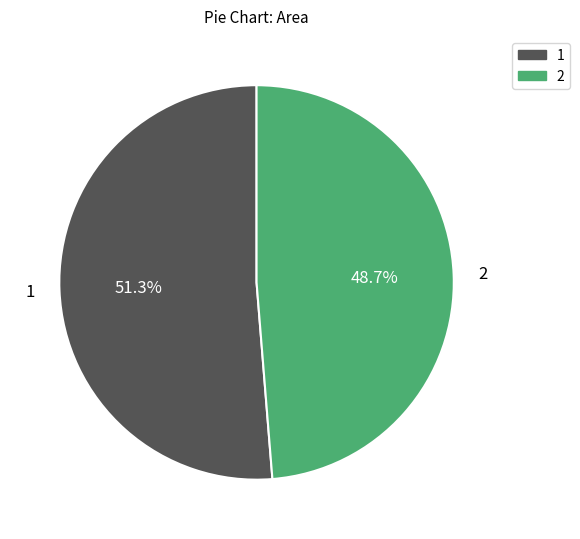

Combined, what portion of the pie is 1 and 2?

100.0%